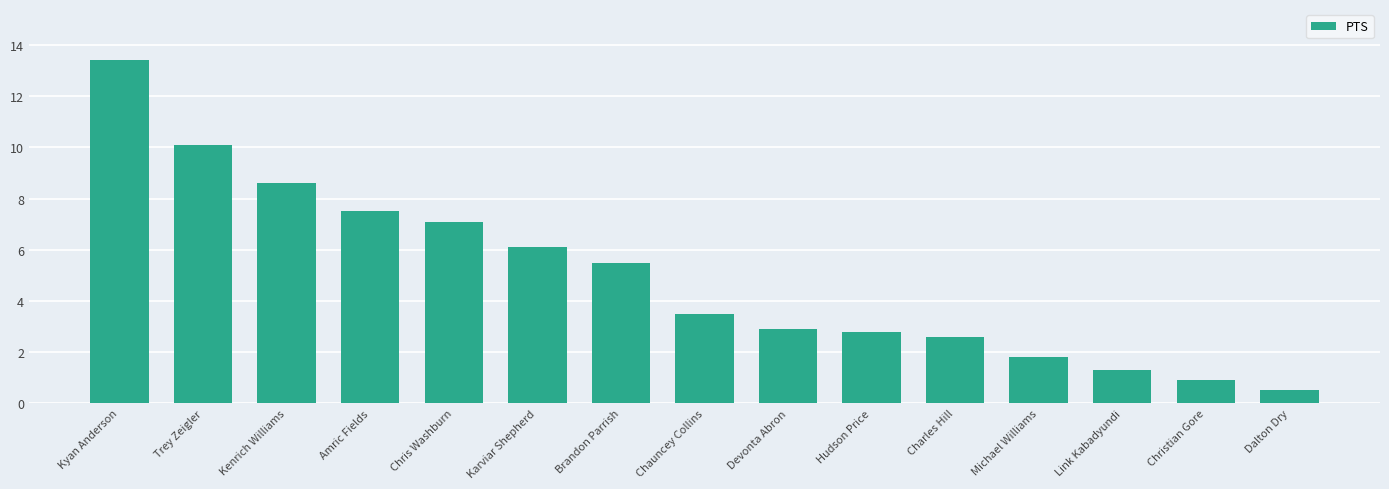

Read the value at Charles Hill.

2.6